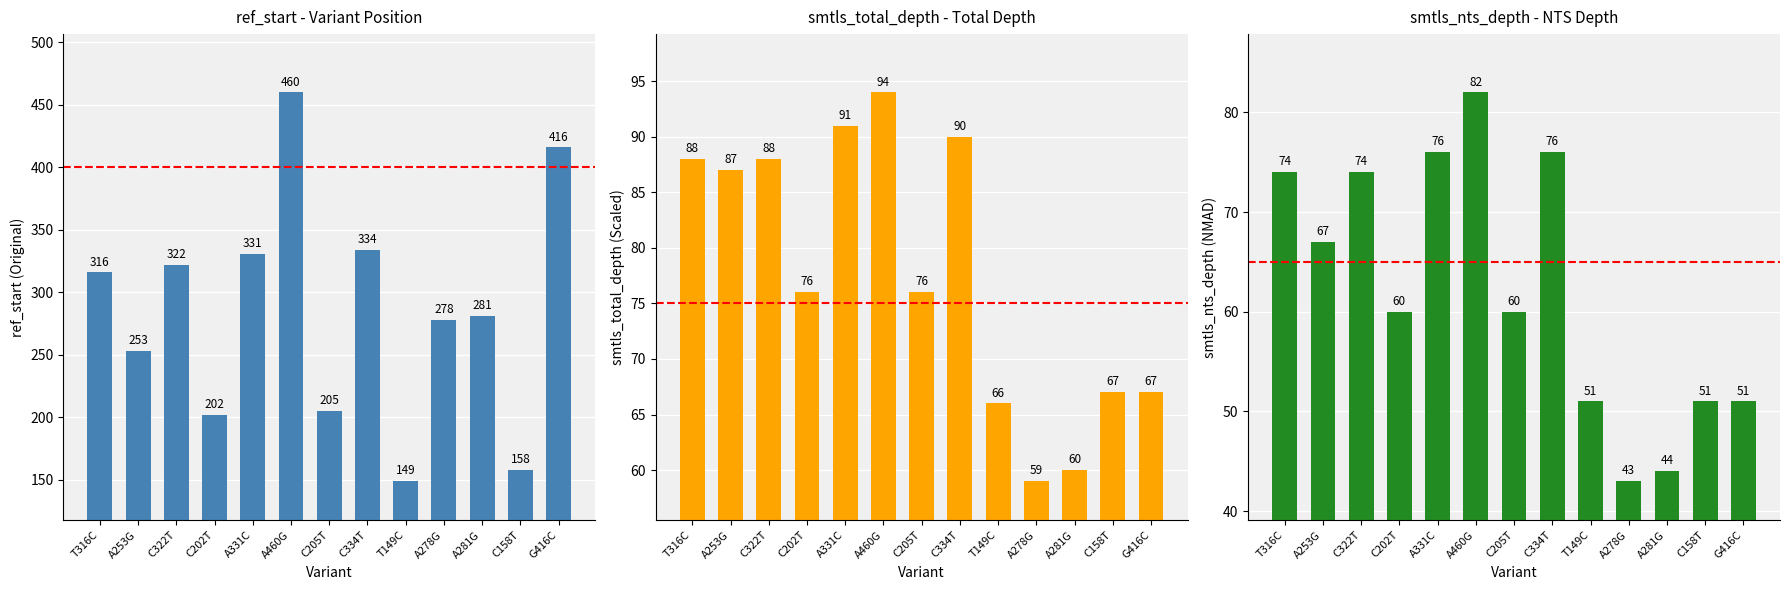

How many data points does each series have?

13